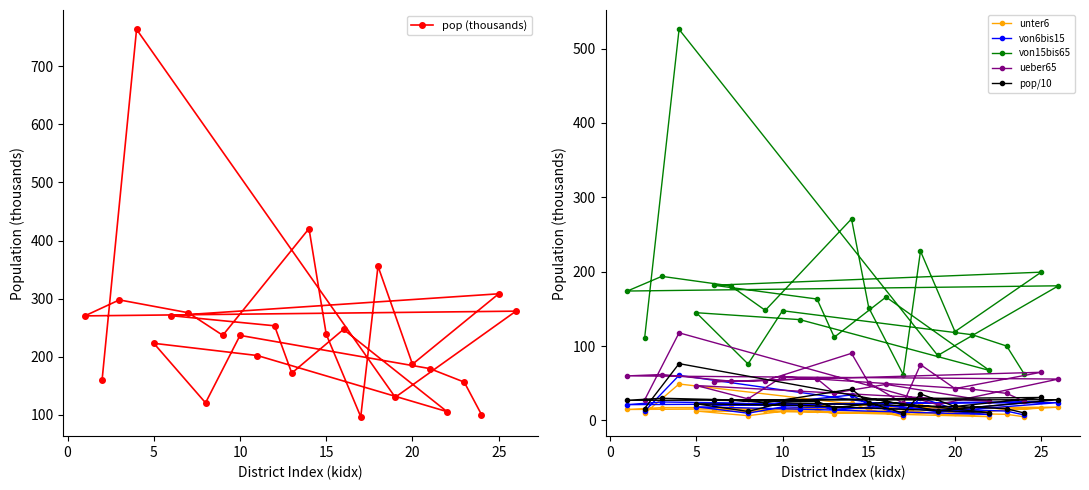

How many categories are shown in the chart?

26